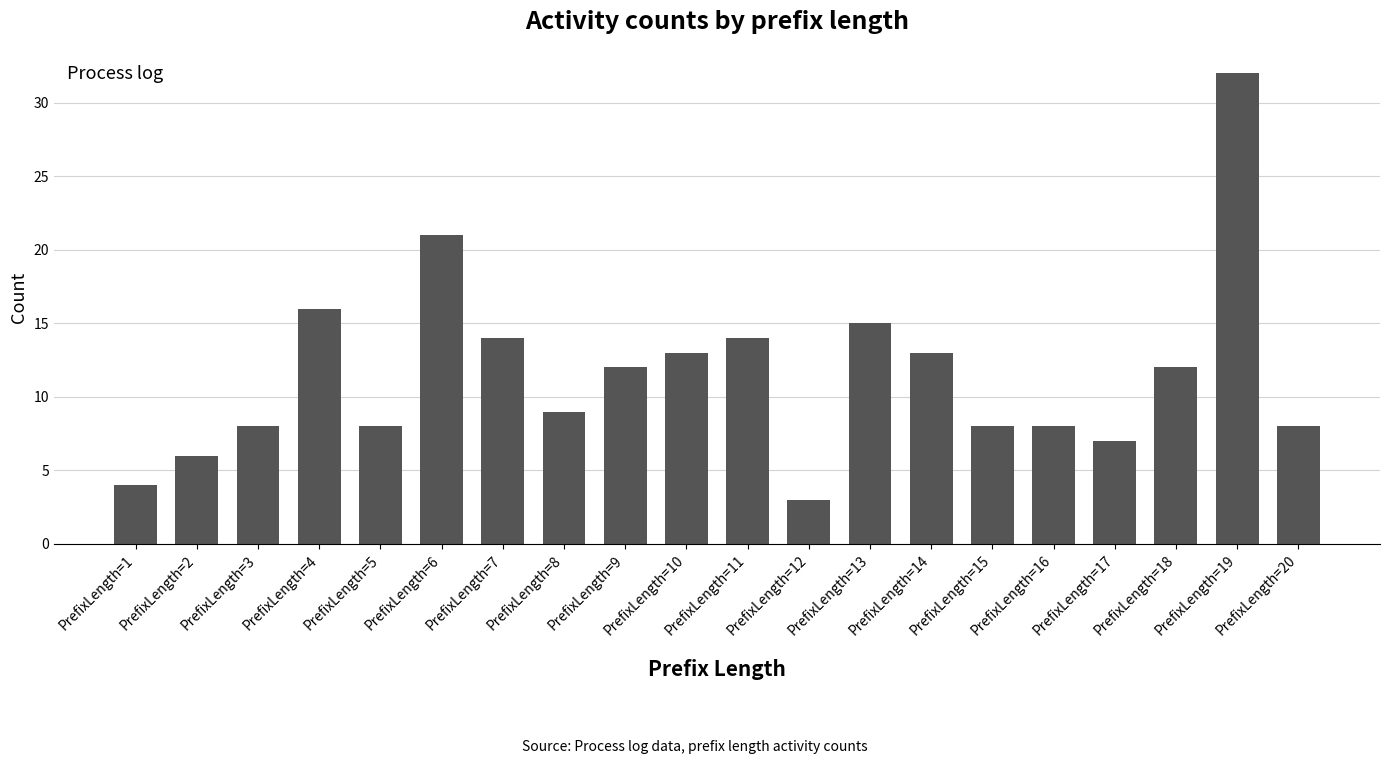

Which category has the highest value across all series?

PrefixLength=19